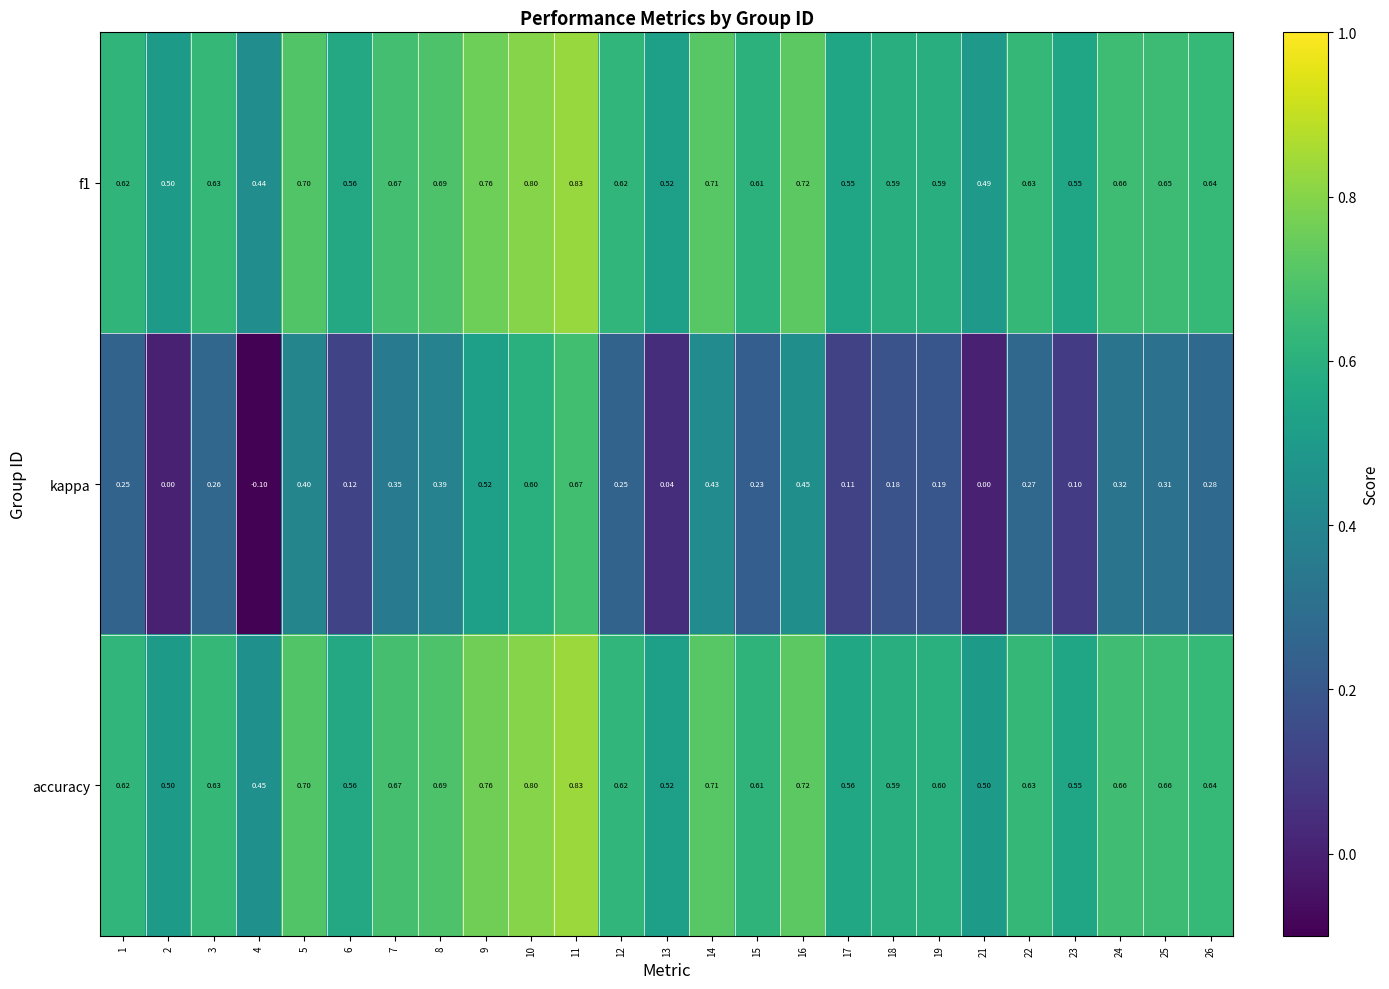

Is the value of f1 at 18 greater than the value of accuracy at 19?

No